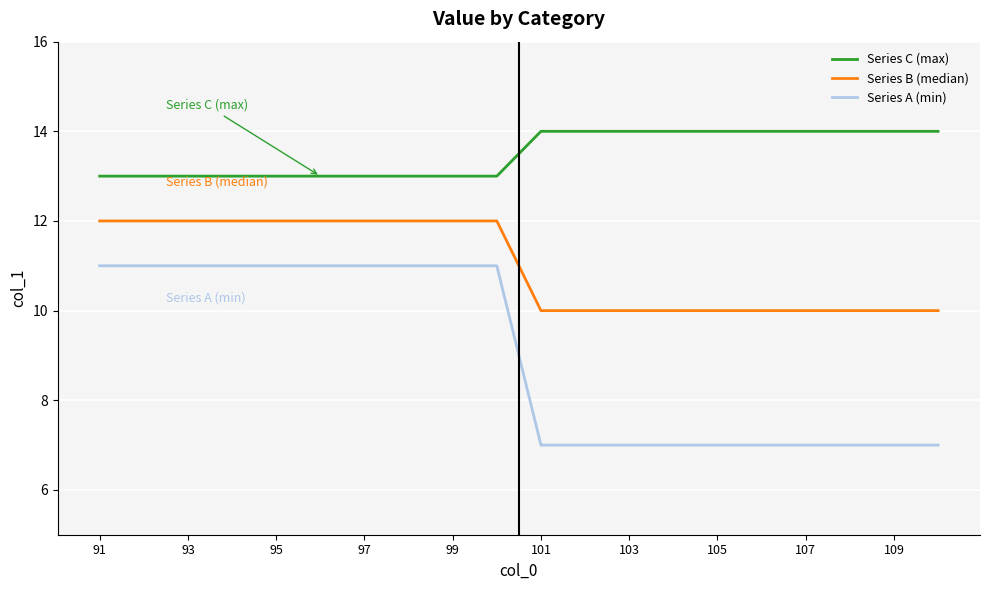

True or false: Series B (median) and Series A (min) cross at least once.

False